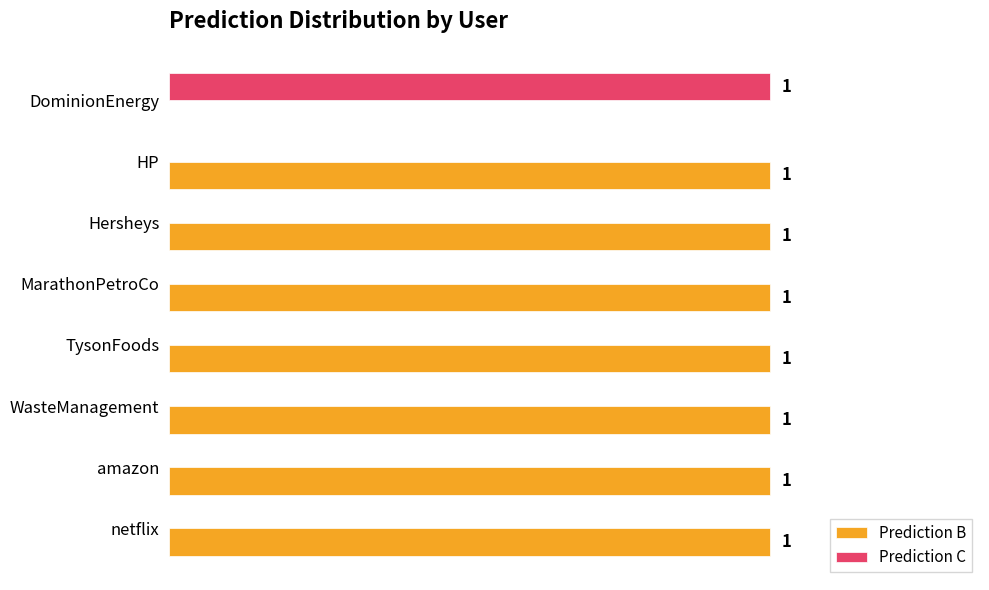

Is the value of Prediction C at amazon greater than the value of Prediction B at netflix?

No